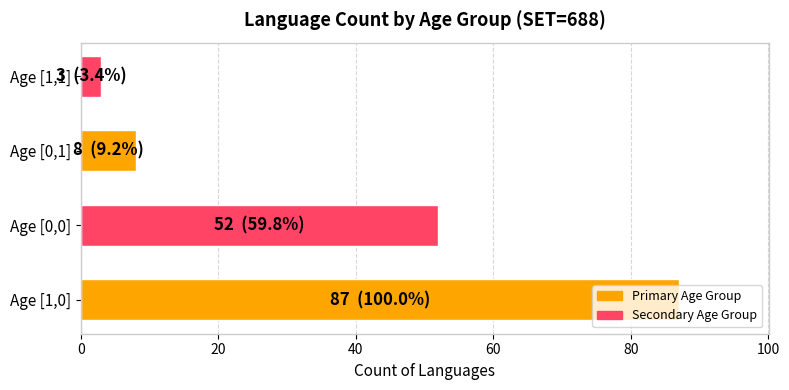

Rank the categories by value from highest to lowest.

Age [1,0], Age [0,0], Age [0,1], Age [1,1]